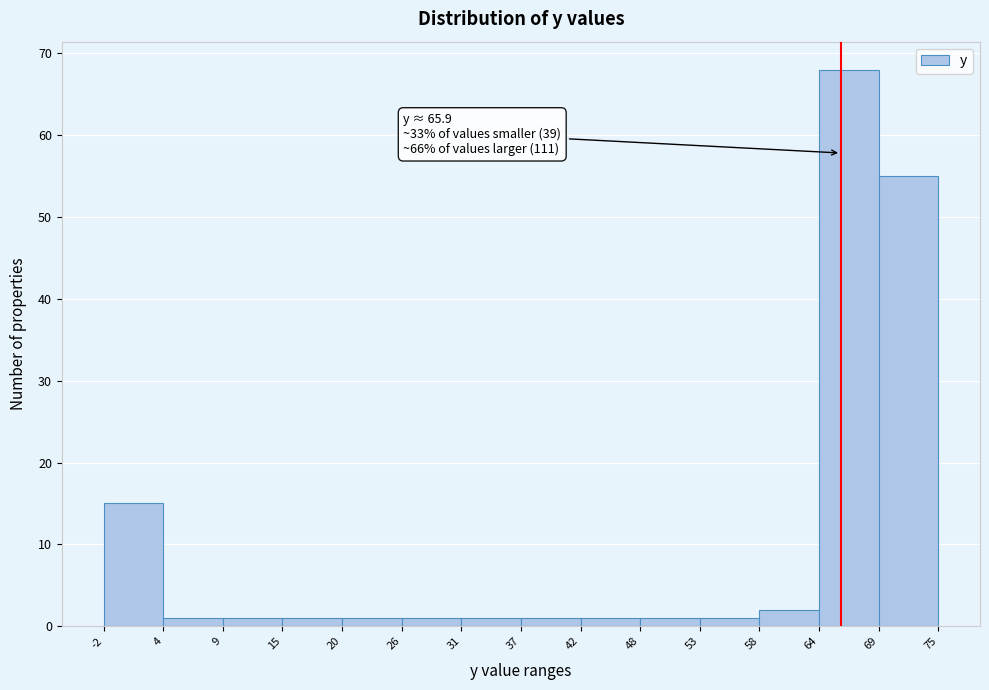

Over which range of the x-axis is the bar tallest?

64 to 69